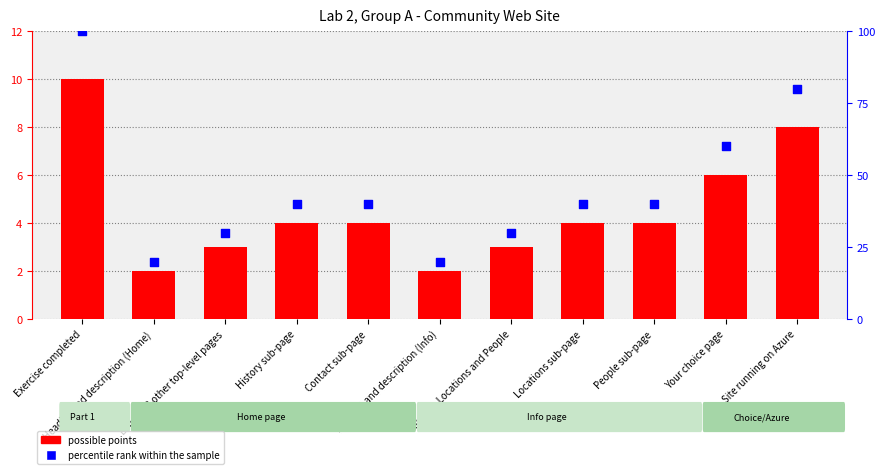

What are all the series names shown in the legend?

possible points, percentile rank within the sample